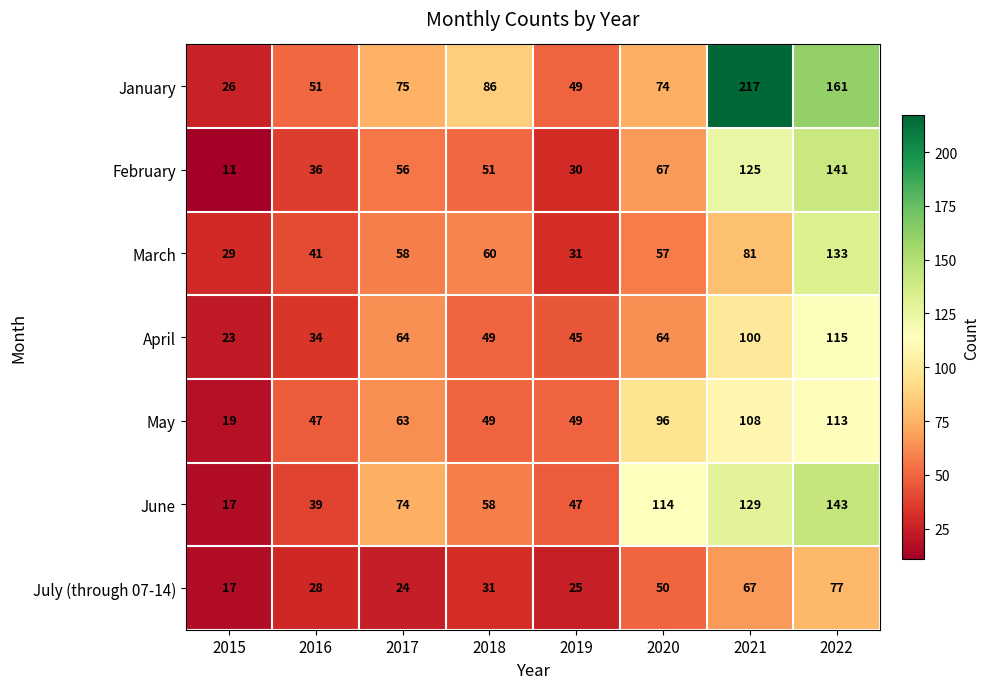

What is the sum of all March values?

490